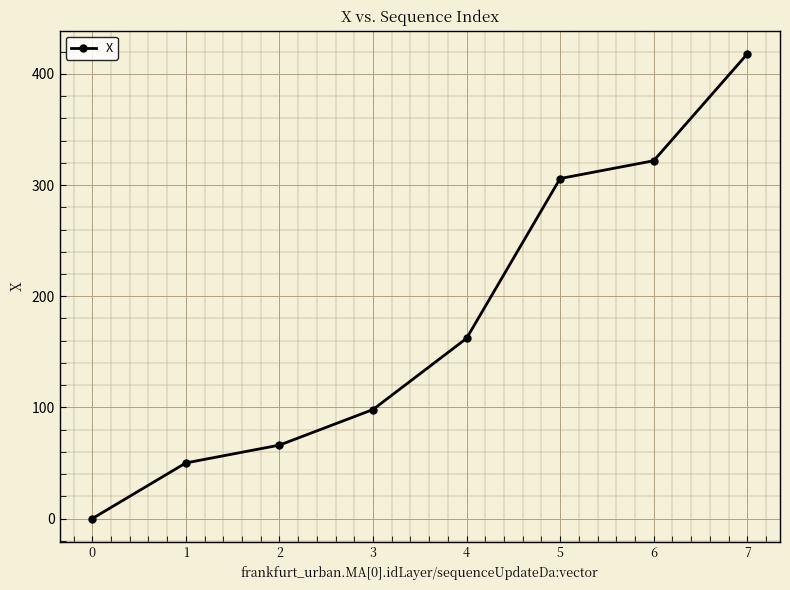

Read the value at 5.

305.8